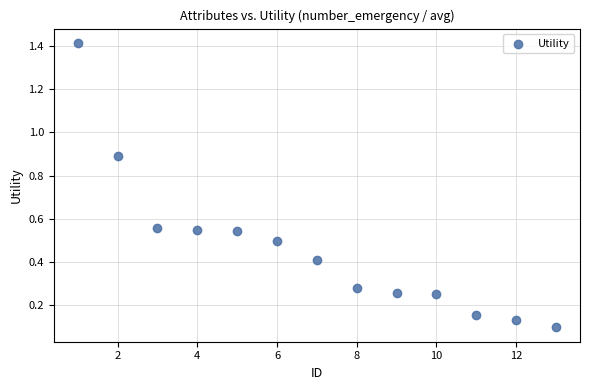

What is the range of X values (max minus min)?

12.0